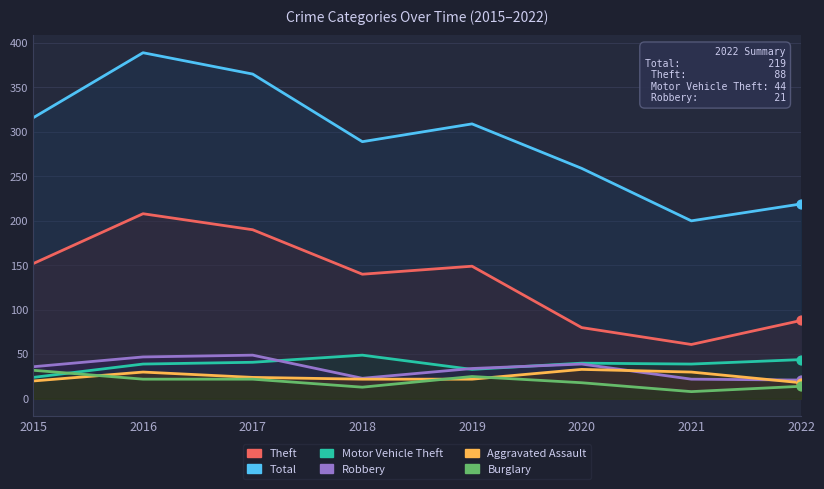

Which series reaches the maximum Y coordinate?

Total